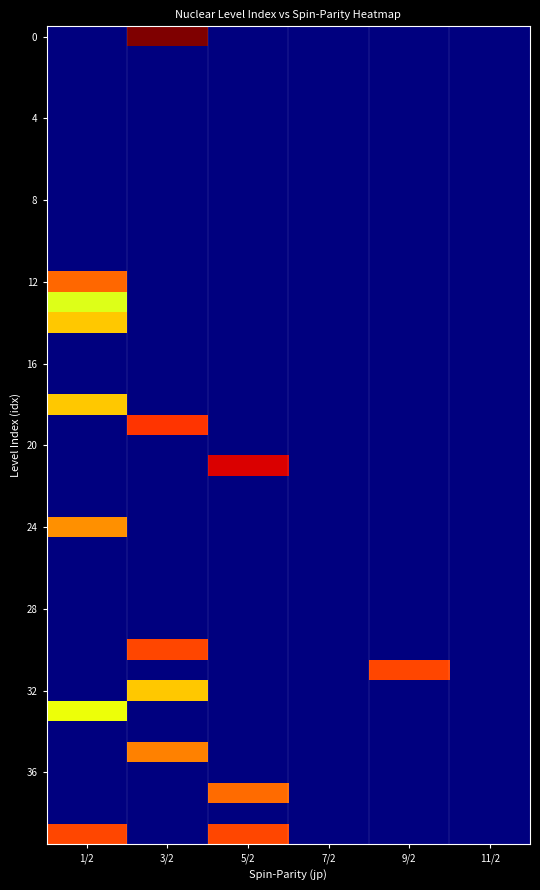

Between 5/2 and 11/2, which is larger?

5/2